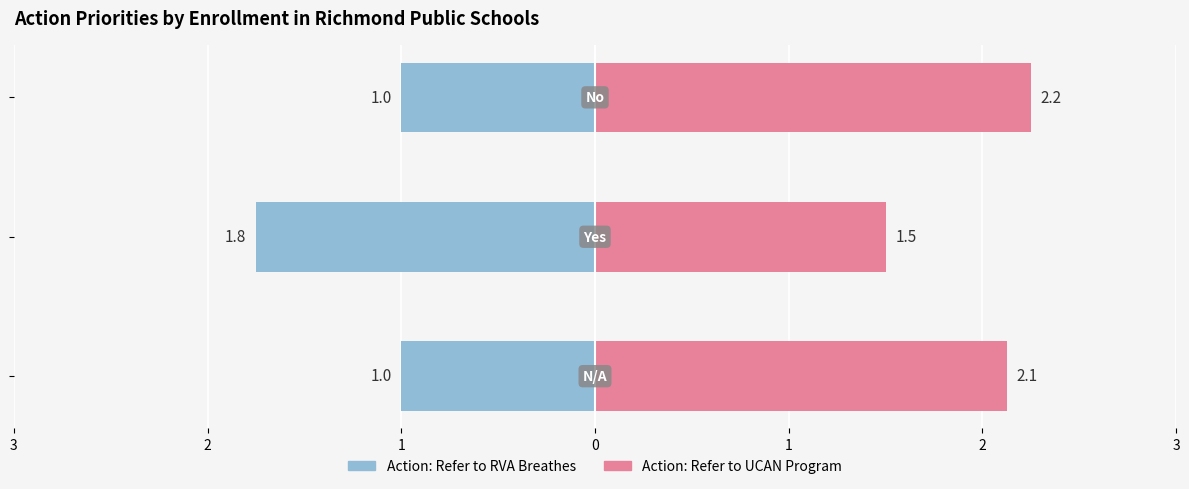

Reading left to right, what are all the values shown in this chart?

Action: Refer to RVA Breathes: 3=-1.0	2=-1.8	1=-1.0
Action: Refer to UCAN Program: 3=2.1	2=1.5	1=2.2